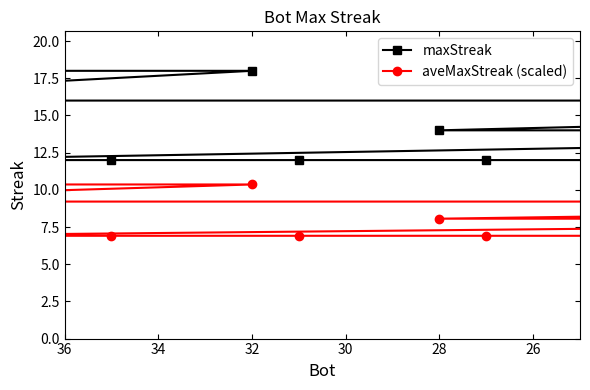

How many lines are shown in the chart?

2